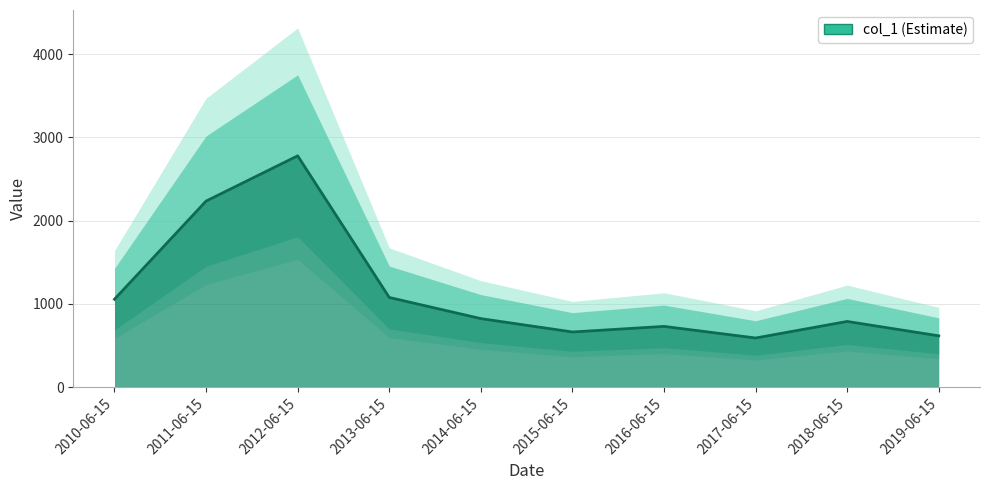

Is it true that the value at 2015-06-15 is 663.7?

True